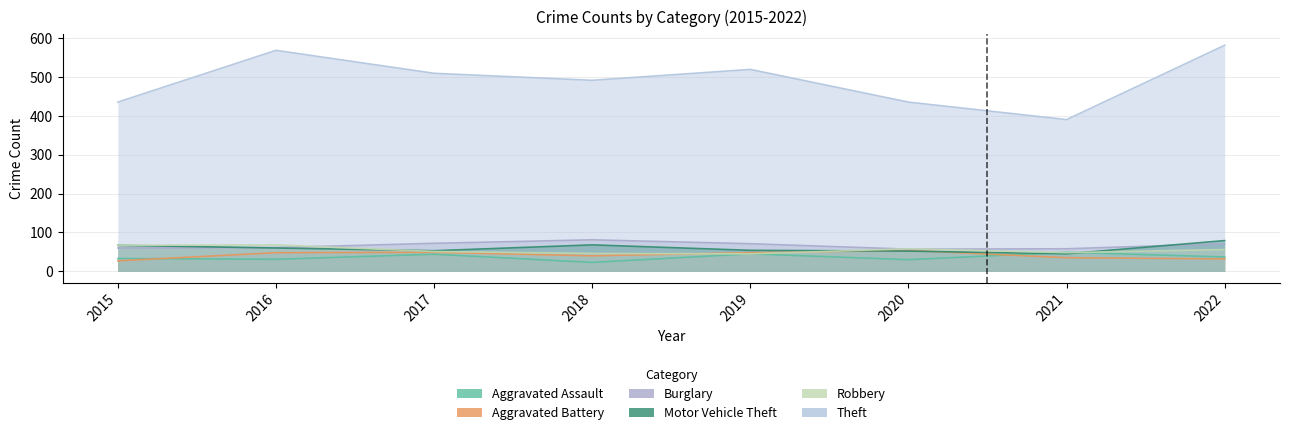

Between 2016 and 2022, which series saw the biggest shift?

Motor Vehicle Theft